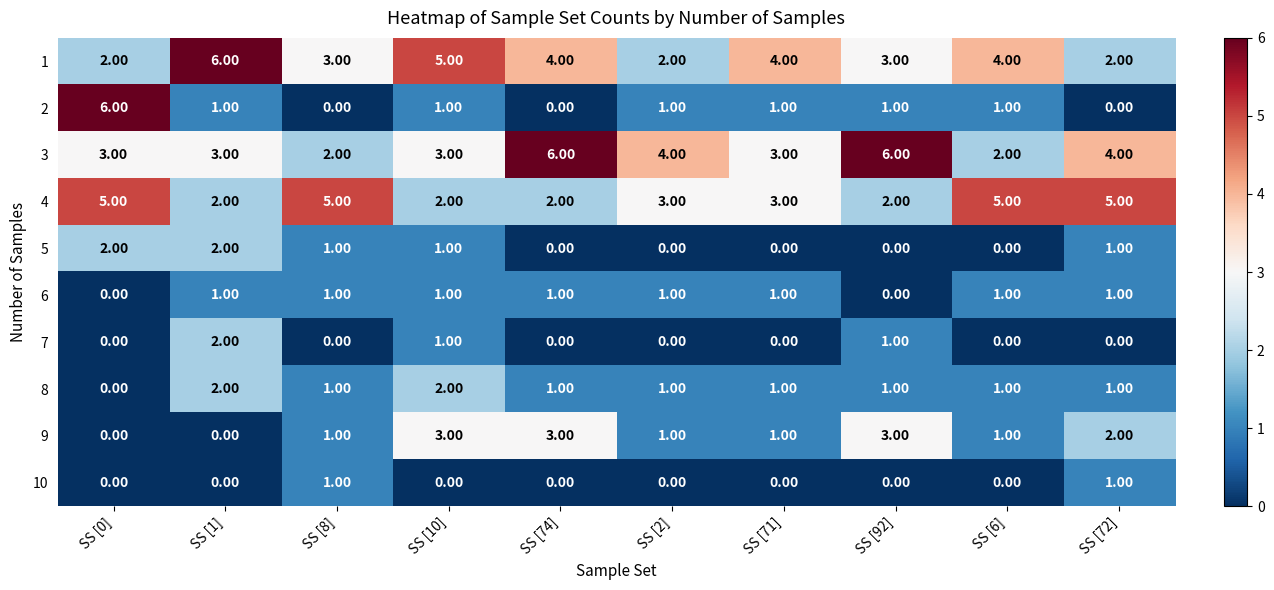

What is the difference between the highest and lowest values at SS [0]?

6